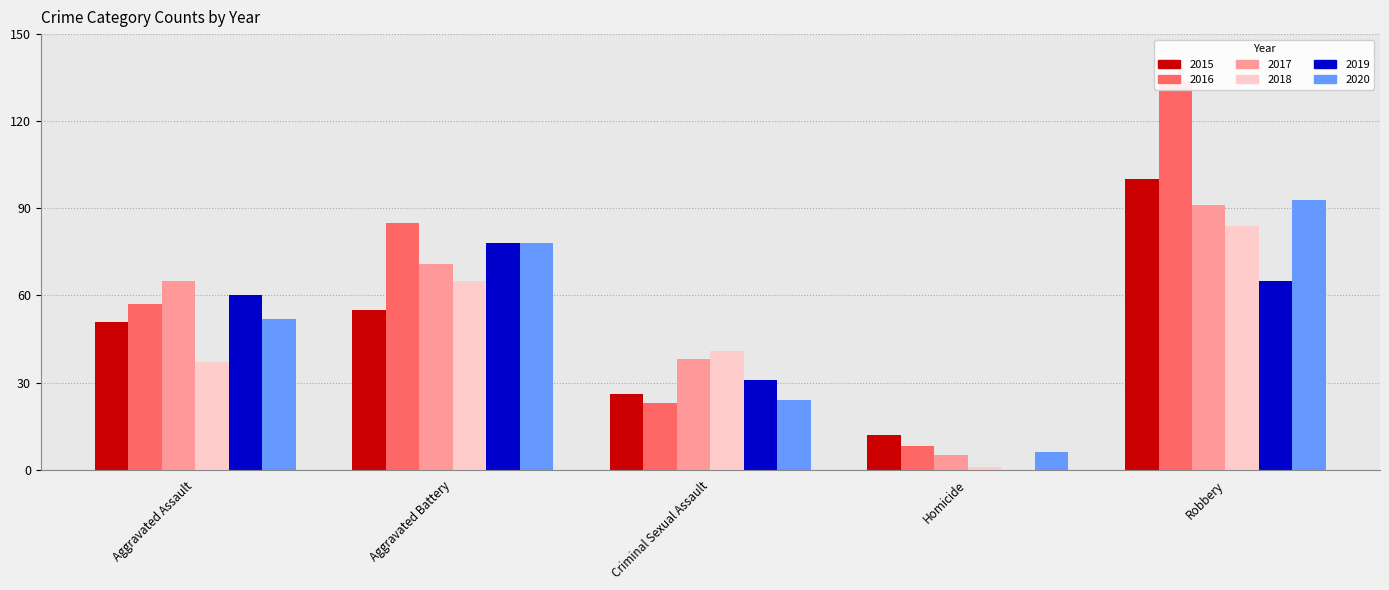

What position from the left is Homicide?

4